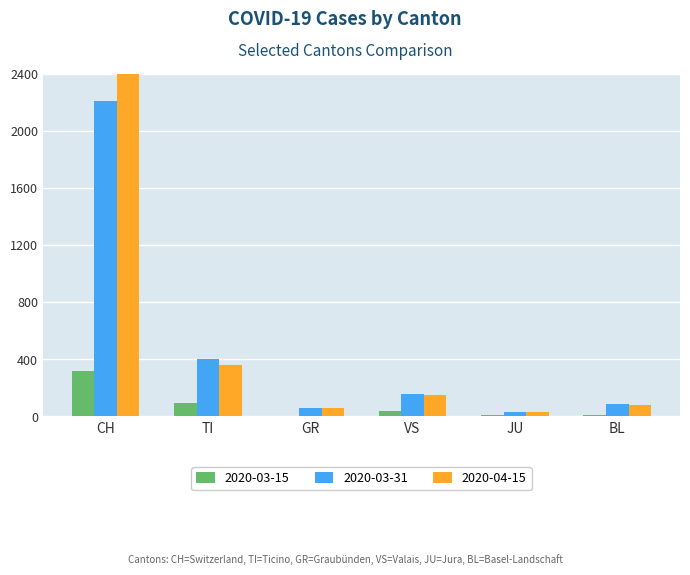

Reading left to right, list all the values displayed in this chart.

2020-03-15: 316	92	0	36	9	12
2020-03-31: 2205	401	58	153	29	88
2020-04-15: 2450	360	55	148	28	82